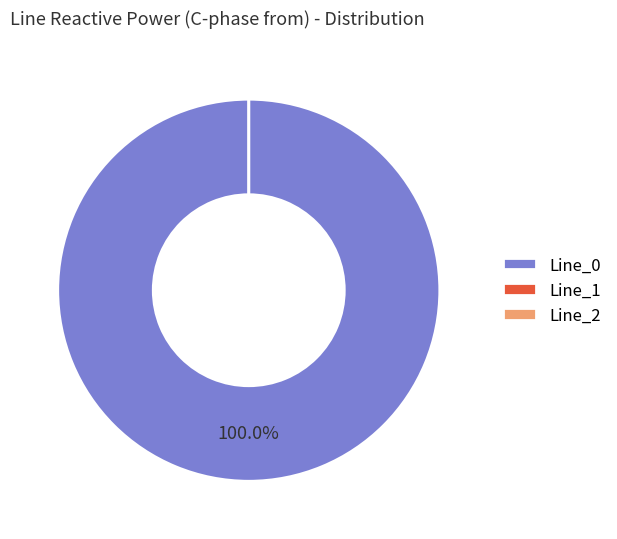

What is the change in value from Line_0 to Line_1?

-15.2